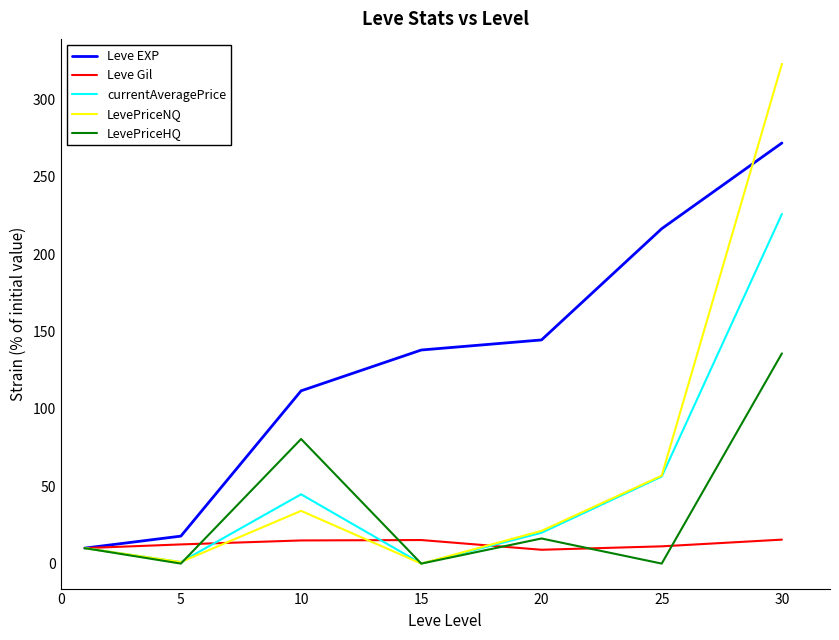

Rank the series by their maximum value, from lowest to highest.

Leve Gil, LevePriceHQ, currentAveragePrice, Leve EXP, LevePriceNQ